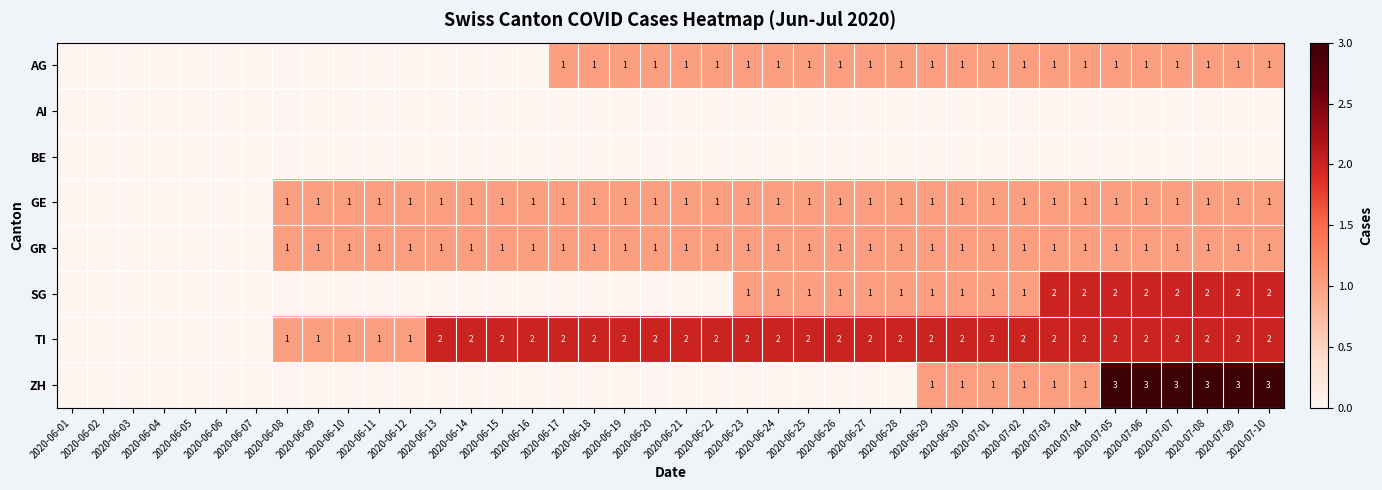

What is the spread (max minus min) of values at 2020-07-09?

3